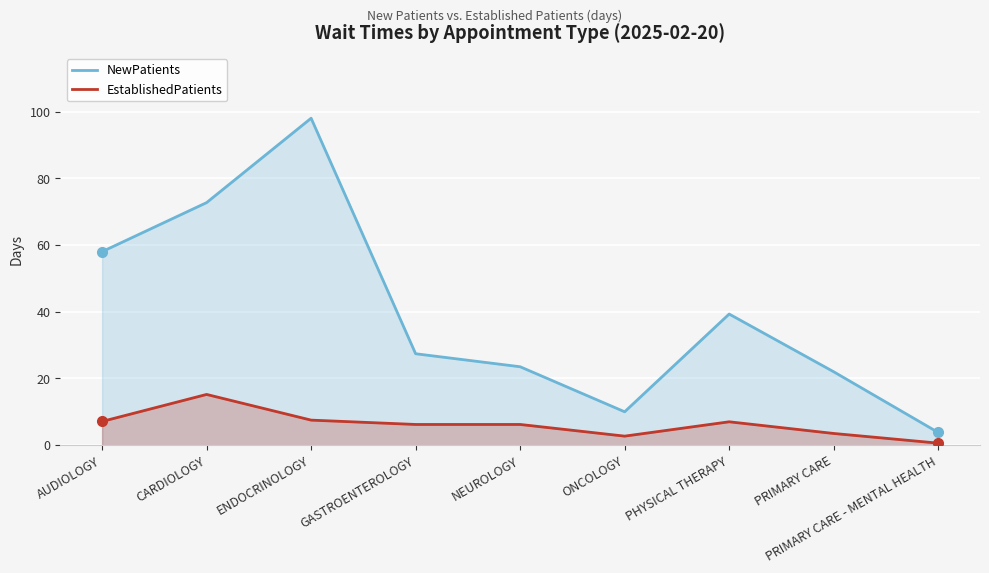

What is the value of the NewPatients point at the 8th from the left?

22.0